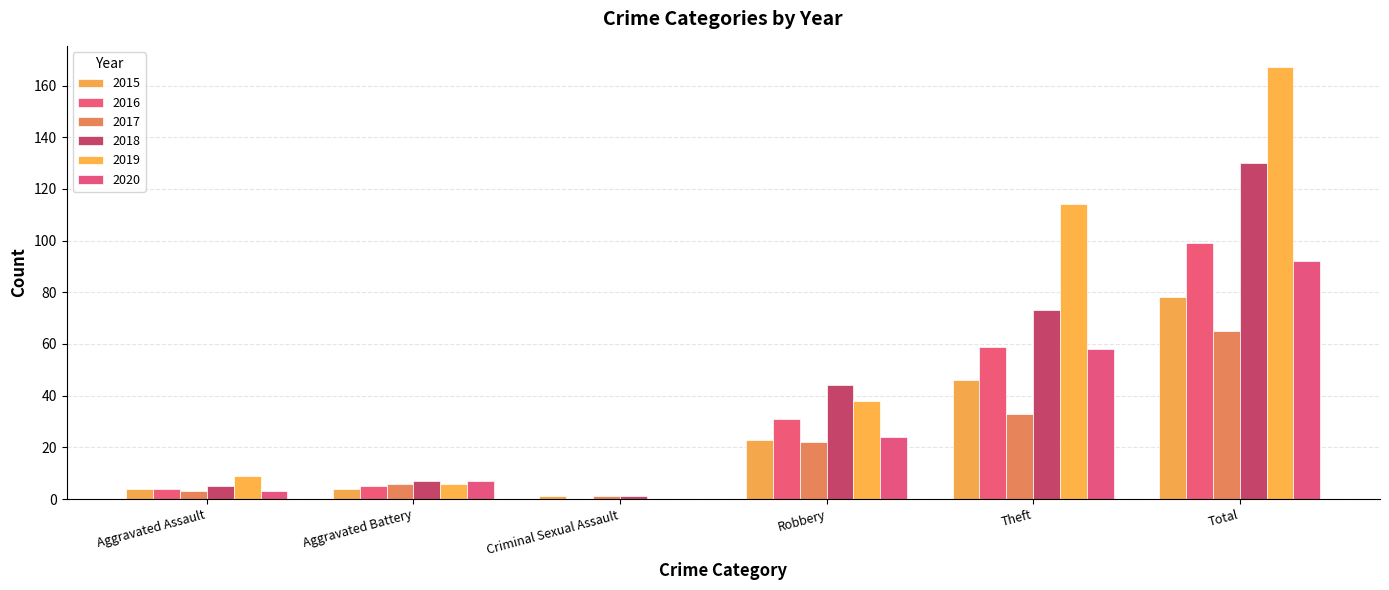

What position from the right is Criminal Sexual Assault?

4